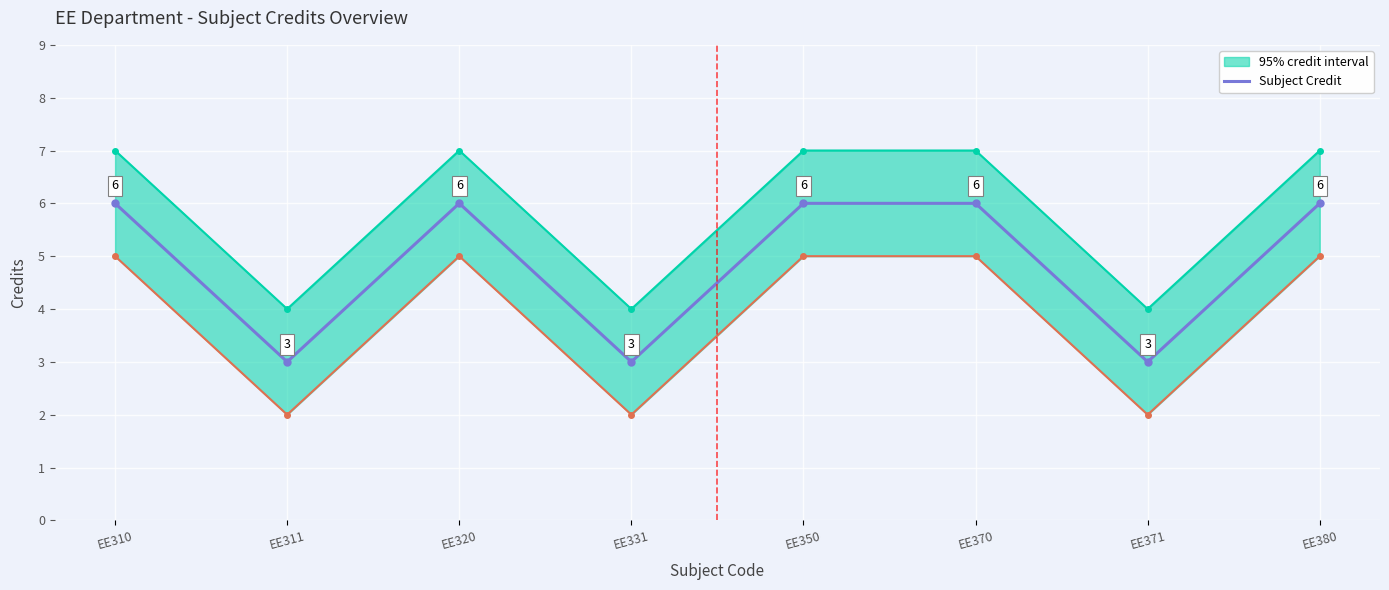

True or false: there are more than 2 points higher than both neighbors.

False